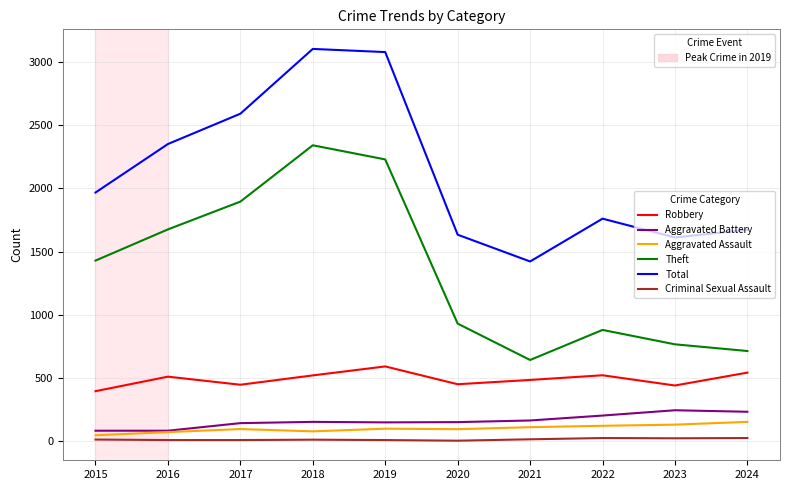

How many lines are shown in the chart?

6